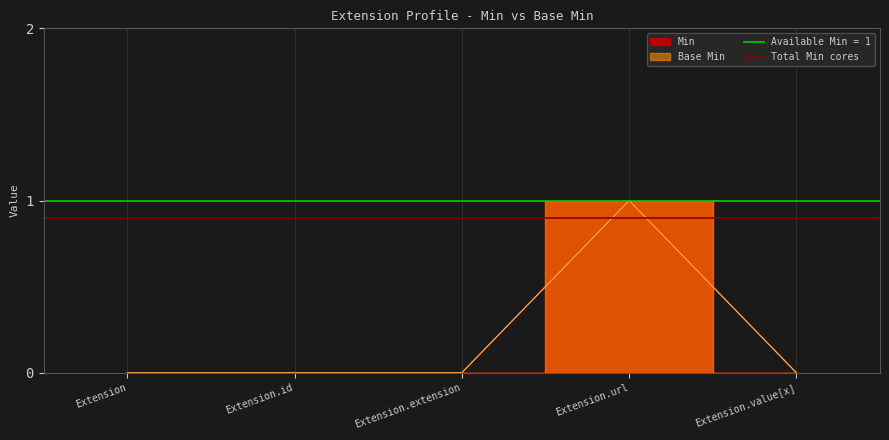

True or false: Min and Base Min intersect in this chart.

False